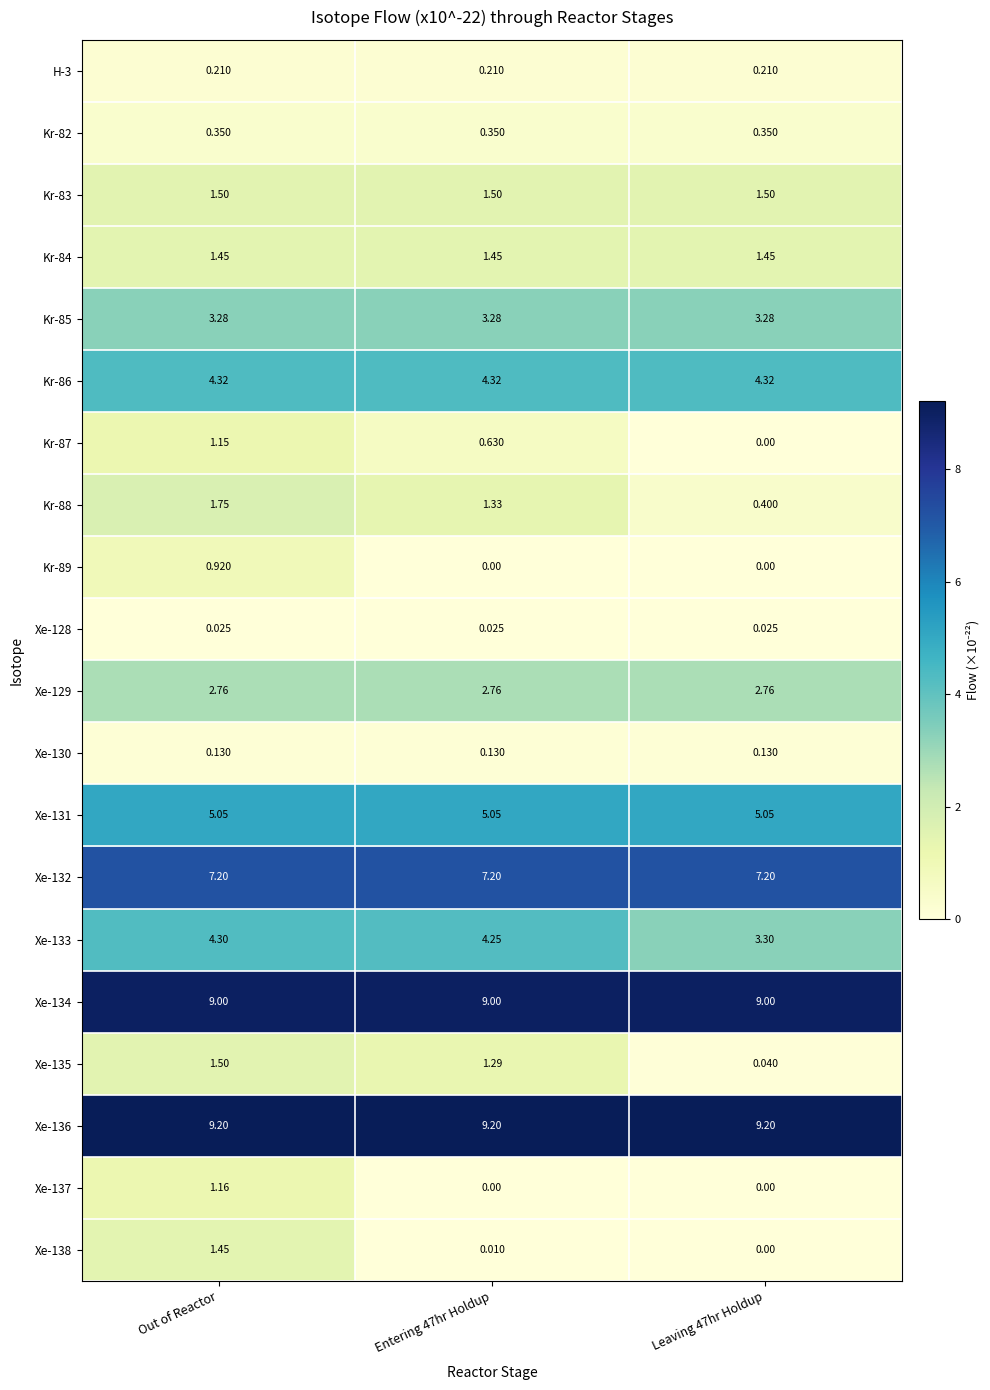

Where does the Kr-88 series first go above 1?

Out of Reactor